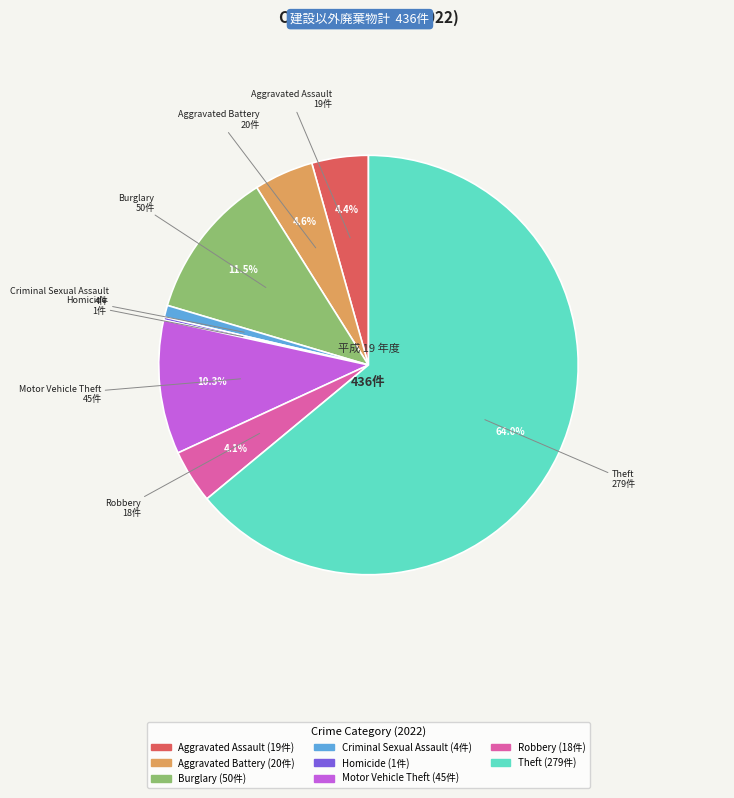

Which category has the biggest portion of the pie?

Theft